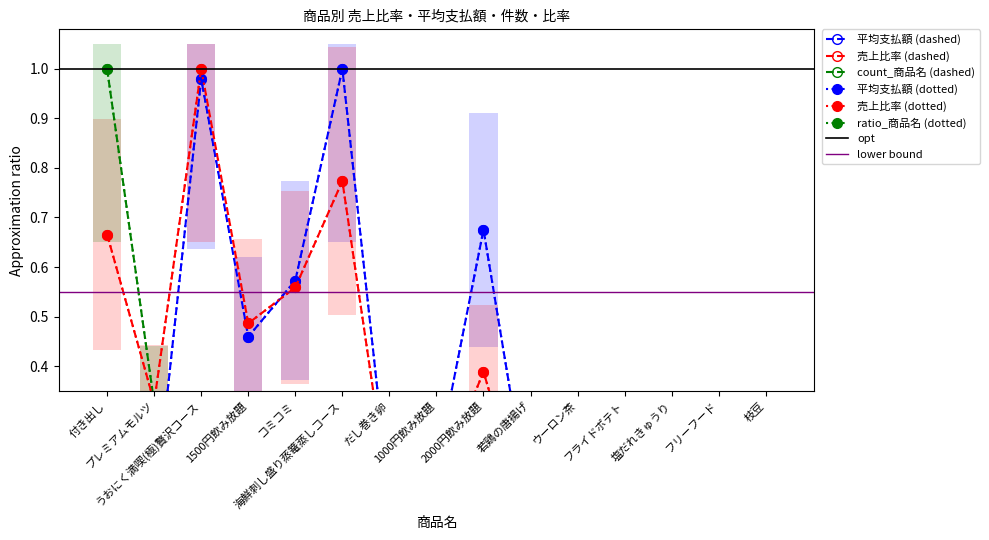

What is the label of the 4th point from the left?

1500円飲み放題